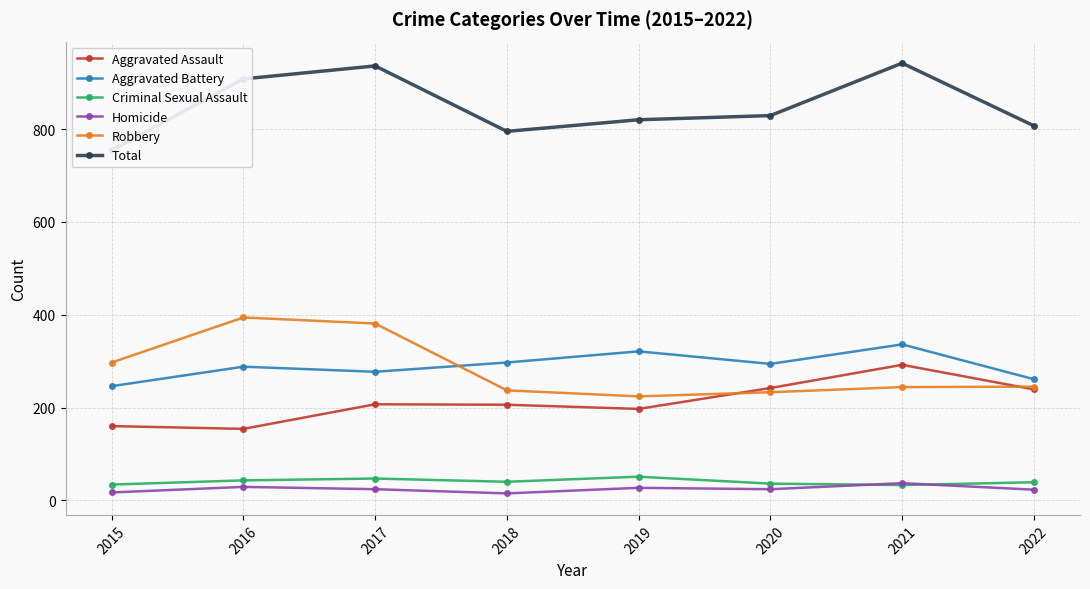

Rank the series by their maximum value, from highest to lowest.

Total, Robbery, Aggravated Battery, Aggravated Assault, Criminal Sexual Assault, Homicide